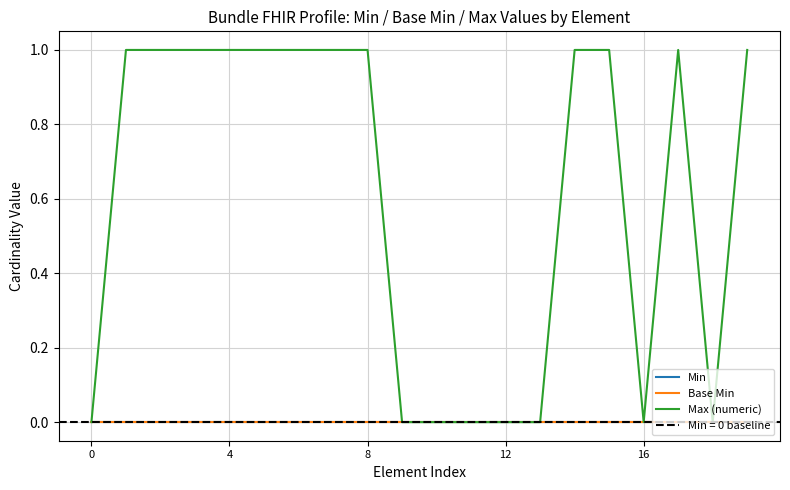

Which series has the largest range (max minus min)?

Max (numeric)